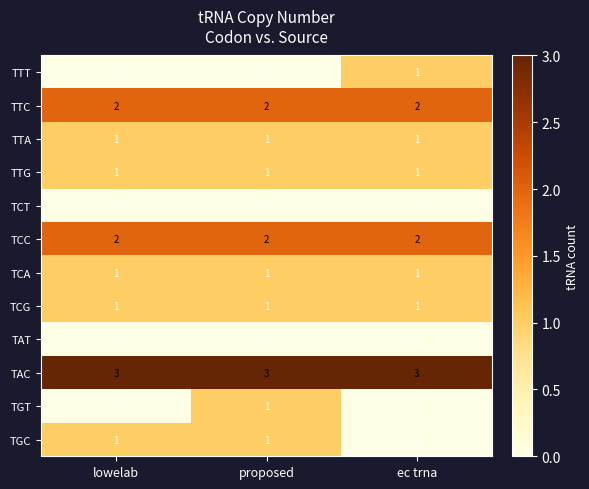

What is the maximum value shown in the chart?

3